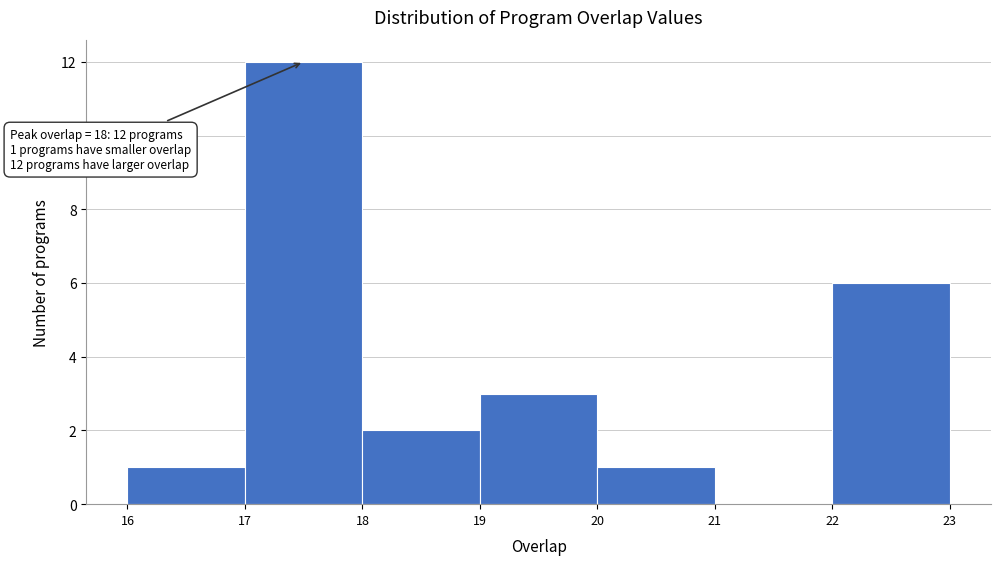

Reading left to right, what are all the values shown in this chart?

16=1	17=12	18=2	19=3	20=1	21=0	22=6